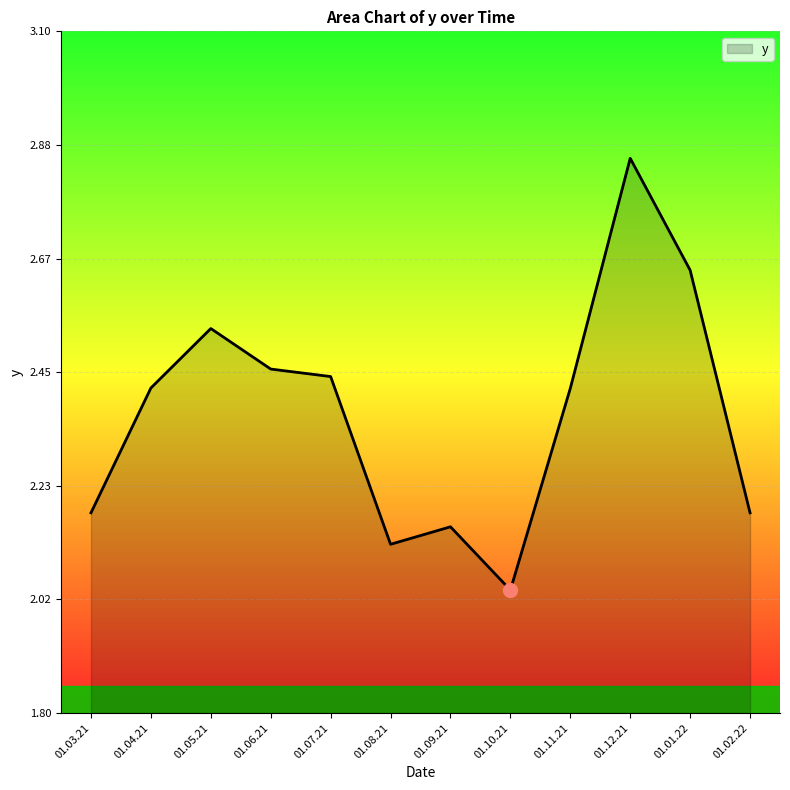

True or false: the data shows 1.4 at 01.02.22.

False